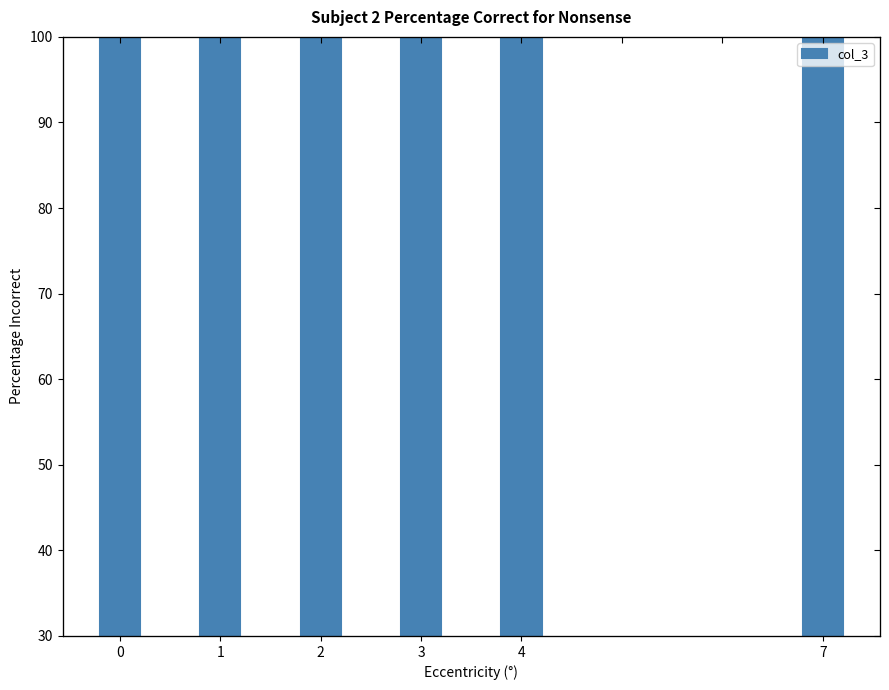

Rank the categories by value from lowest to highest.

3, 7, 2, 0, 4, 1